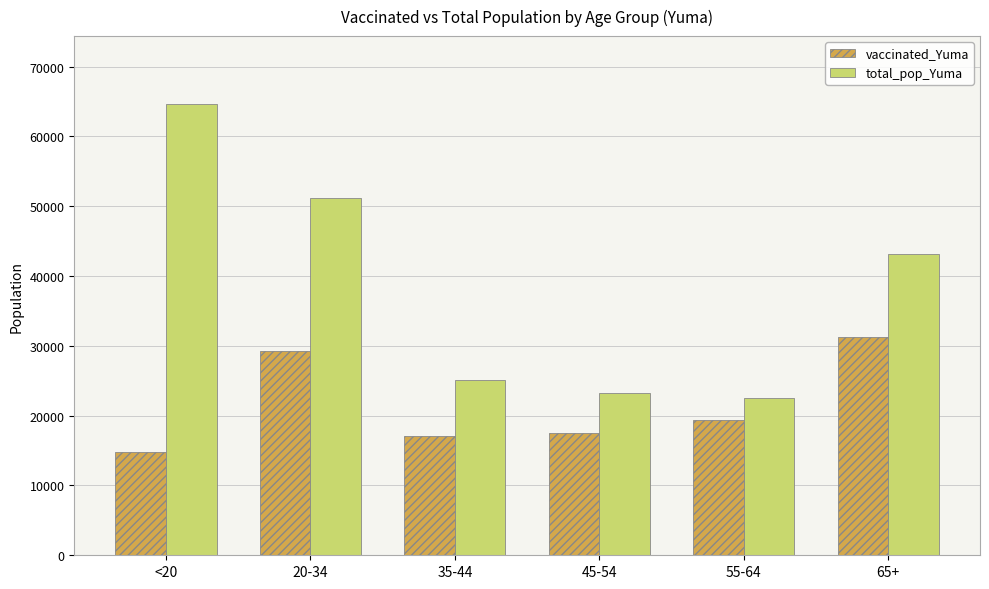

How many bars are there in total?

12